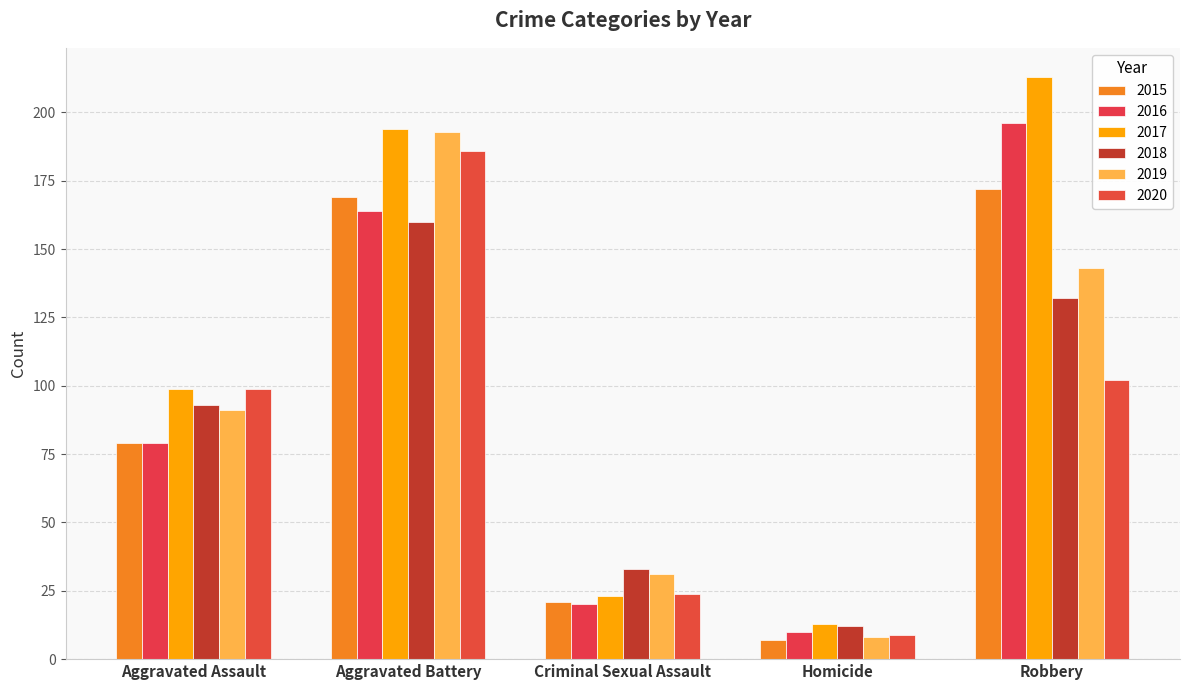

What is the approximate value of 2016 at Aggravated Battery, to the nearest 50?

150